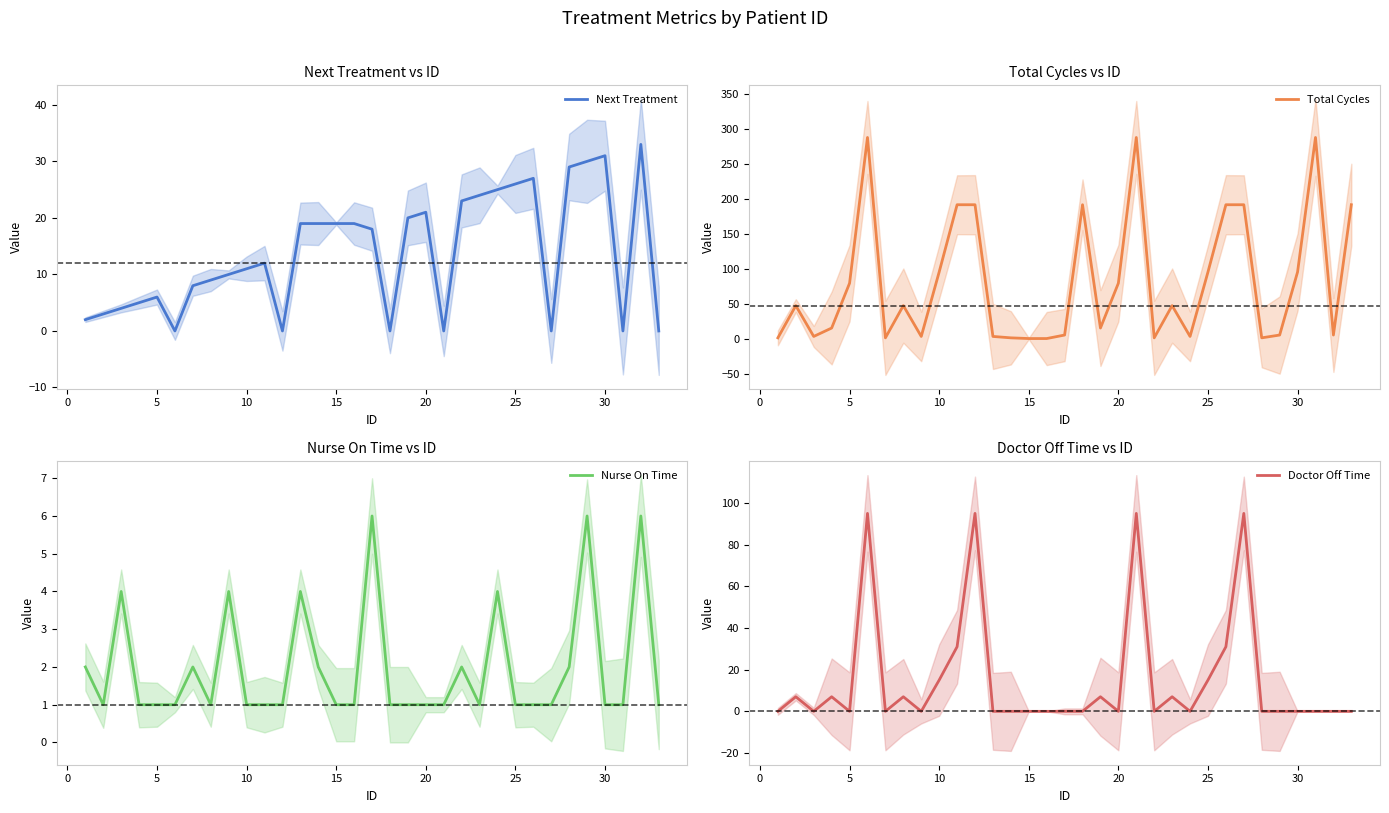

The value of Next Treatment at 30 is 52. True or false?

False